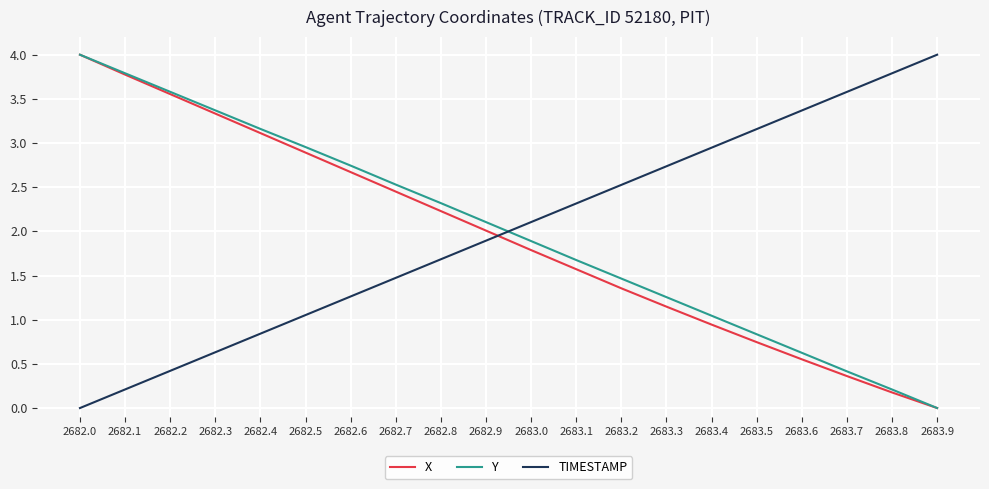

What is the difference between the Y values at 2683.7 and 2683.3?

0.8